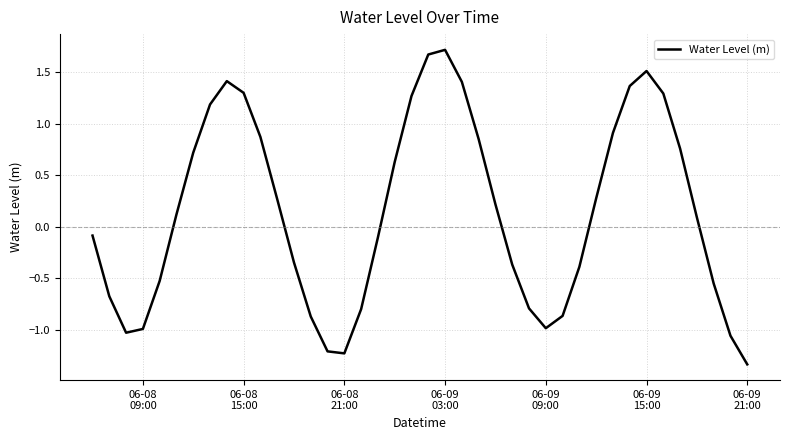

What is the difference between the maximum and minimum values?

3.1